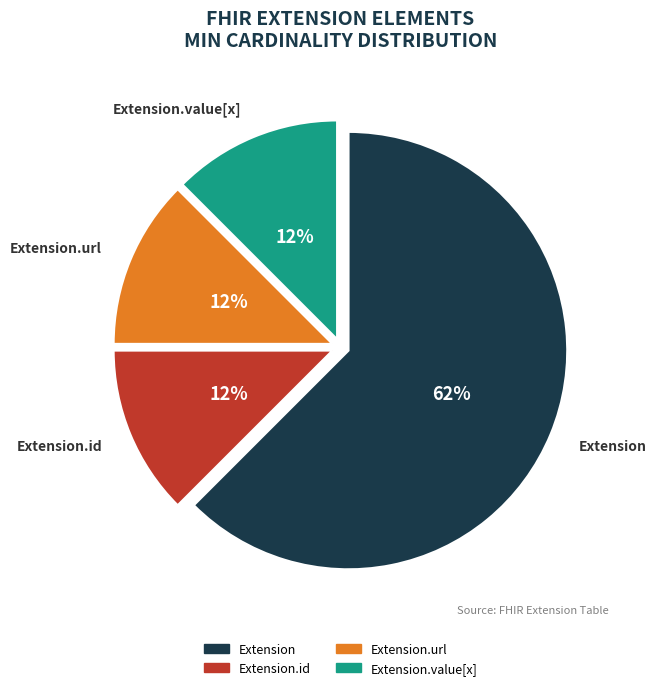

Count the number of slices in the pie.

4